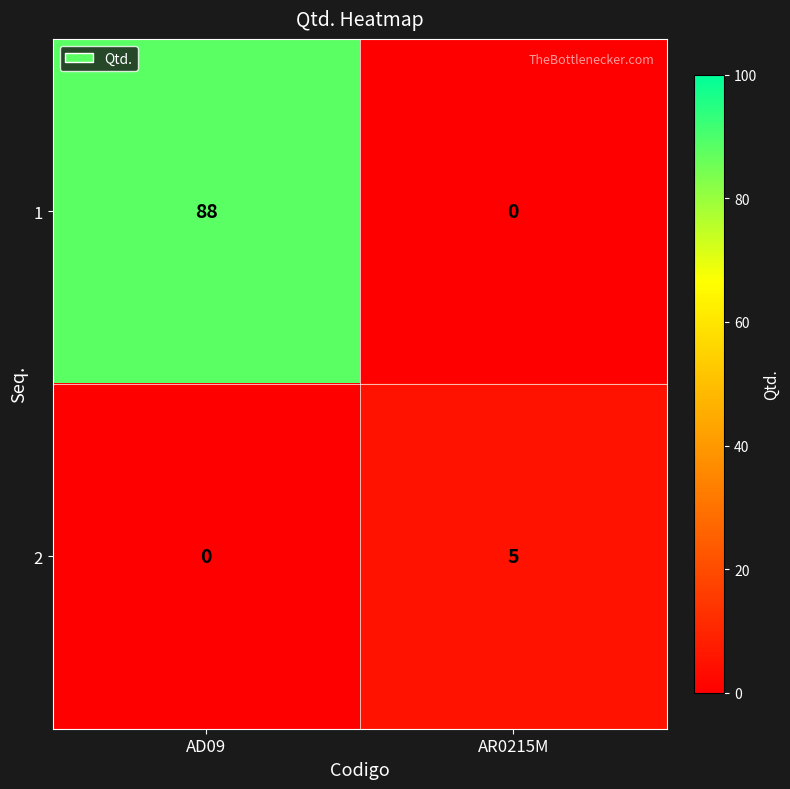

List the series in order of their overall mean, highest first.

1, 2